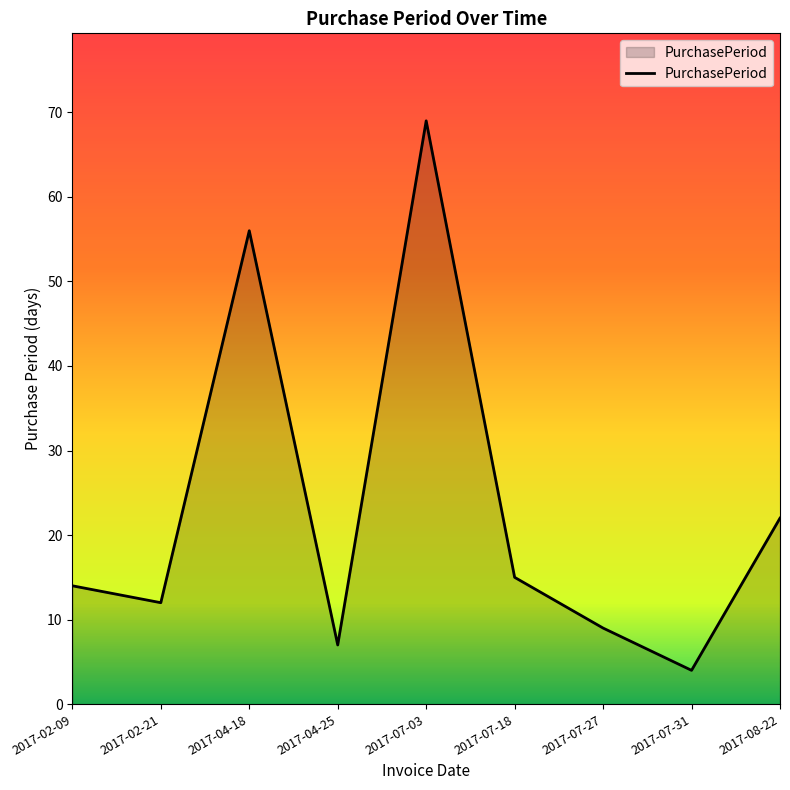

List the labels in order of value, smallest first.

2017-07-31, 2017-04-25, 2017-07-27, 2017-02-21, 2017-02-09, 2017-07-18, 2017-08-22, 2017-04-18, 2017-07-03